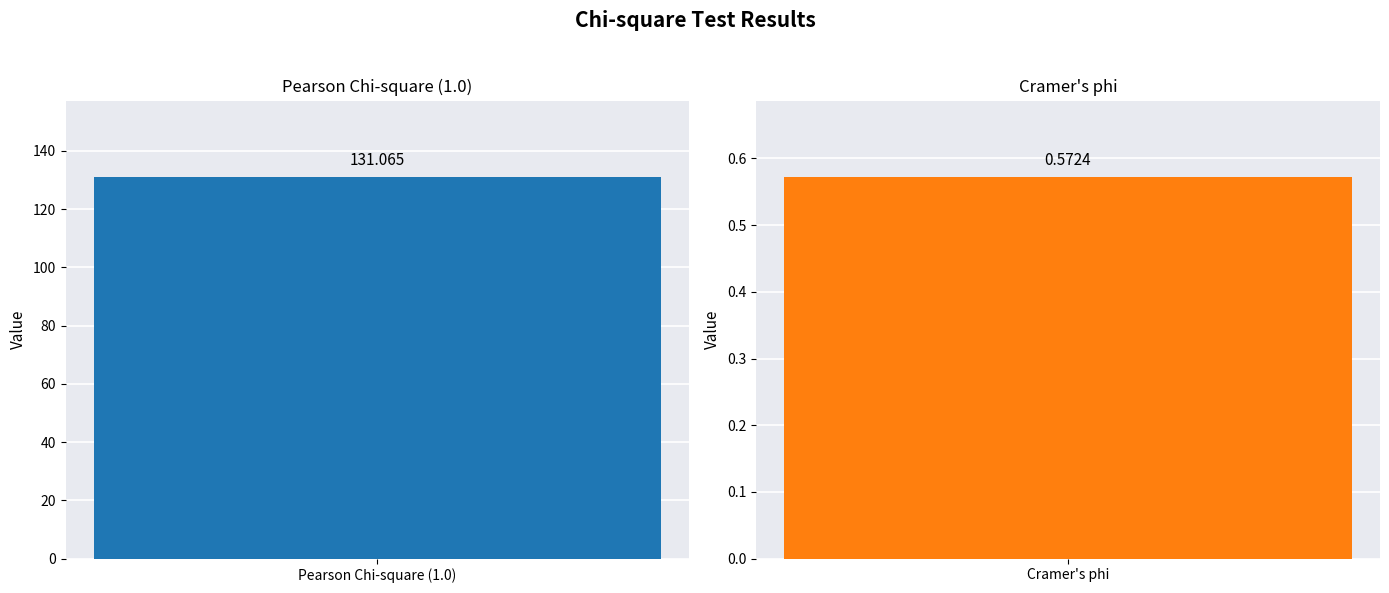

What is the greatest value displayed?

131.1